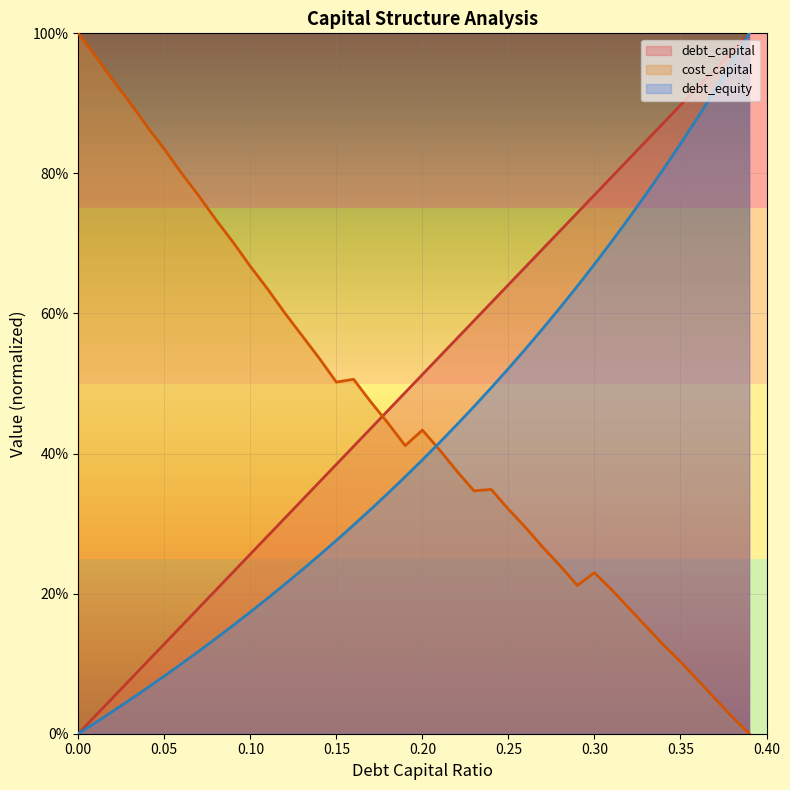

Reading left to right, extract all data points from this chart.

debt_capital: 0.0	0.0	0.1	0.1	0.1	0.1	0.2	0.2	0.2	0.2	0.3	0.3	0.3	0.3	0.4	0.4	0.4	0.4	0.5	0.5	0.5	0.5	0.6	0.6	0.6	0.6	0.7	0.7	0.7	0.7	0.8	0.8	0.8	0.8	0.9	0.9	0.9	0.9	1.0	1.0
cost_capital: 1.0	1.0	0.9	0.9	0.9	0.8	0.8	0.8	0.7	0.7	0.7	0.6	0.6	0.6	0.5	0.5	0.5	0.5	0.4	0.4	0.4	0.4	0.4	0.3	0.3	0.3	0.3	0.3	0.2	0.2	0.2	0.2	0.2	0.2	0.1	0.1	0.1	0.1	0.0	0.0
debt_equity: 0.0	0.0	0.0	0.0	0.1	0.1	0.1	0.1	0.1	0.2	0.2	0.2	0.2	0.2	0.3	0.3	0.3	0.3	0.3	0.4	0.4	0.4	0.4	0.5	0.5	0.5	0.5	0.6	0.6	0.6	0.7	0.7	0.7	0.8	0.8	0.8	0.9	0.9	1.0	1.0